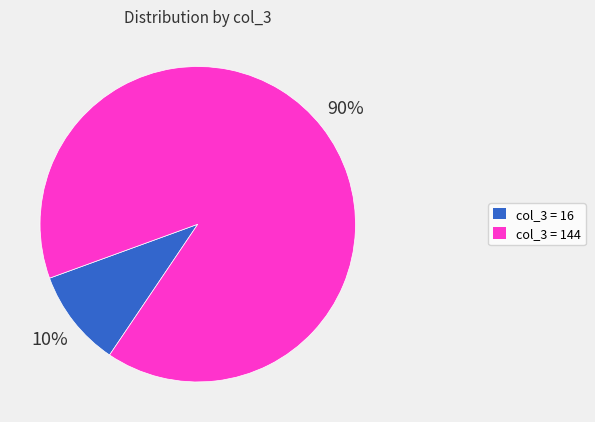

Is there any slice that represents more than half of the pie?

Yes